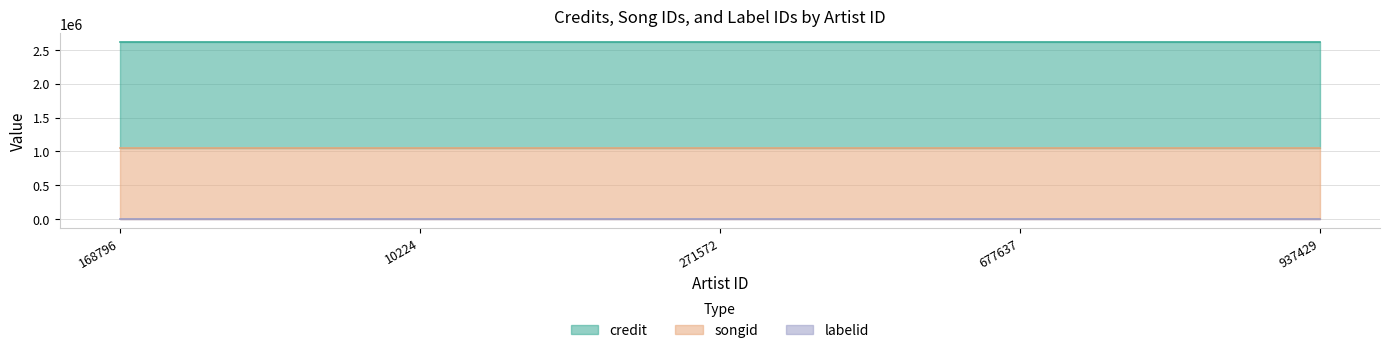

Rank the series by their average value, from highest to lowest.

credit, songid, labelid